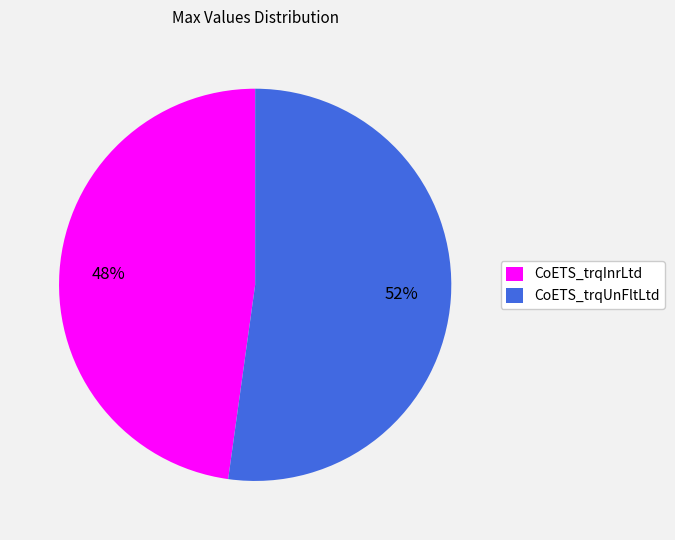

Does CoETS_trqInrLtd account for over 50% of the chart?

No